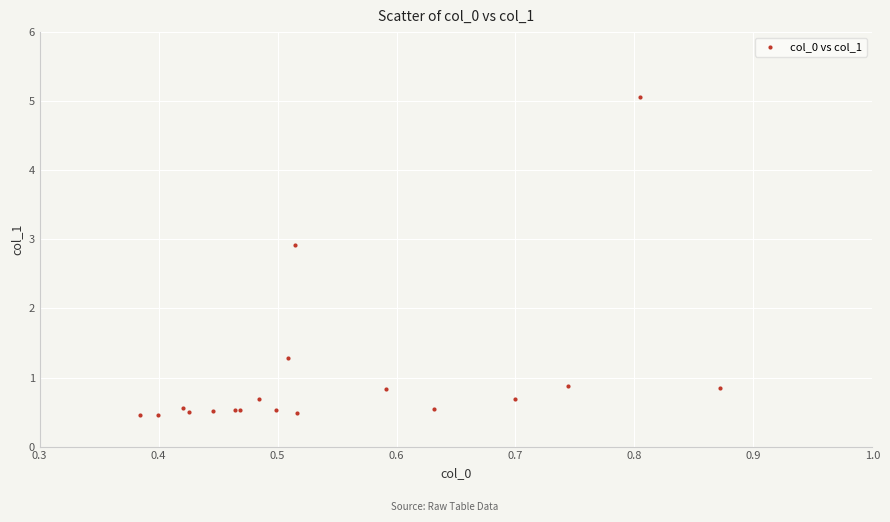

What Y value in the scatter plot is closest to 2?

1.3